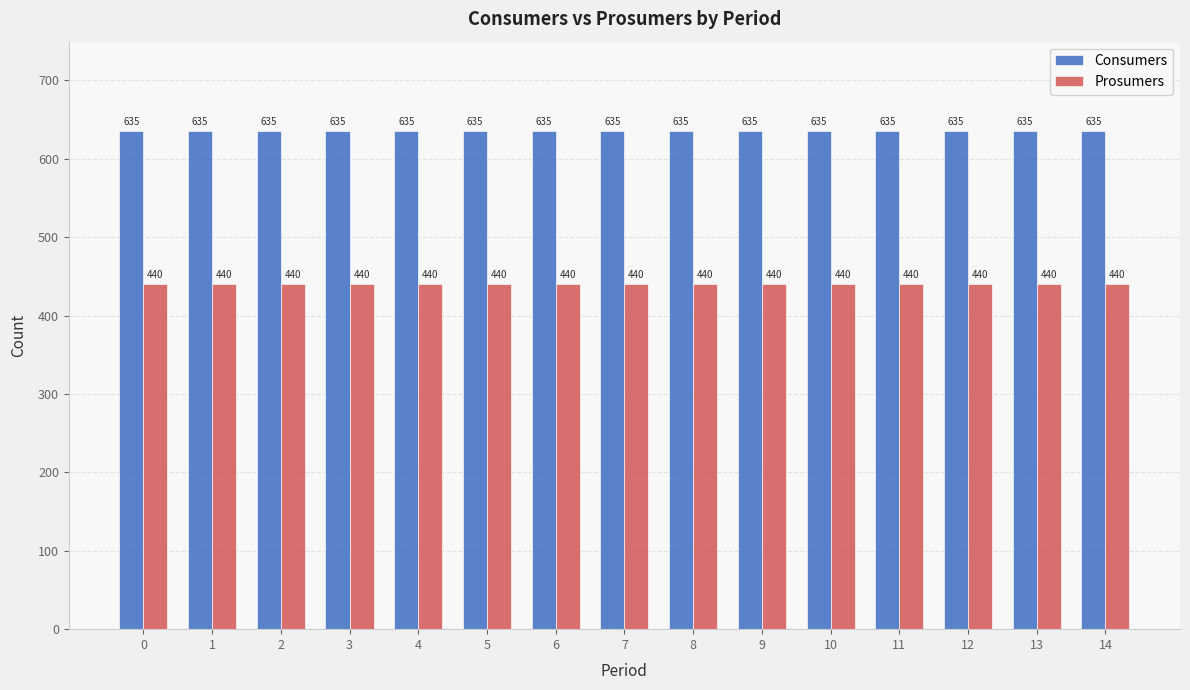

Rank the series by their maximum value, from highest to lowest.

Consumers, Prosumers